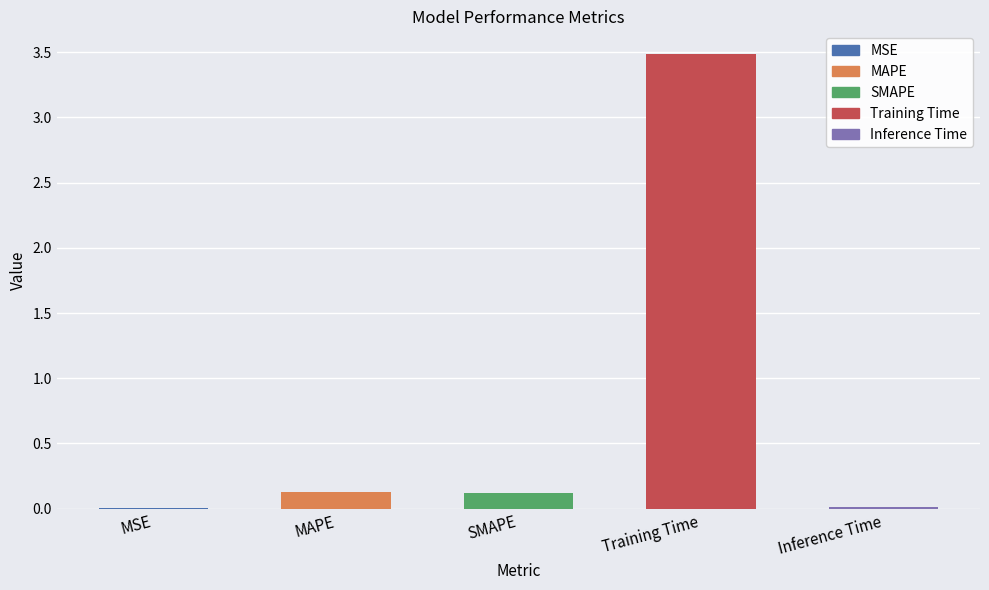

Reading left to right, what are all the values shown in this chart?

0.0	0.1	0.1	3.5	0.0